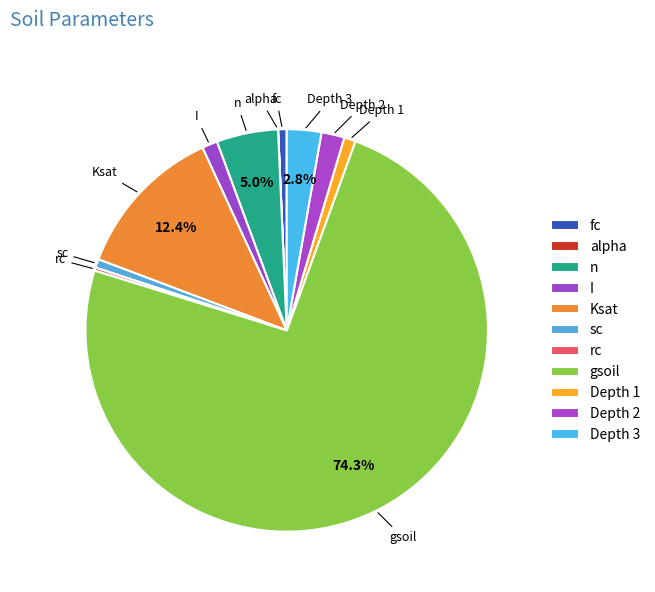

What percentage is NOT represented by Depth 3?

97.2%